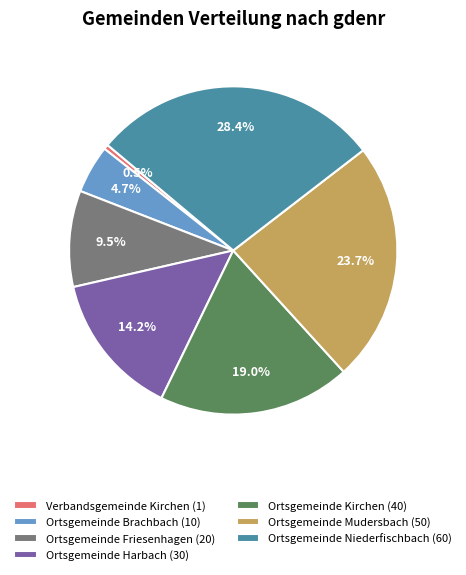

Rank the categories by value from highest to lowest.

Ortsgemeinde Niederfischbach, Ortsgemeinde Mudersbach, Ortsgemeinde Kirchen, Ortsgemeinde Harbach, Ortsgemeinde Friesenhagen, Ortsgemeinde Brachbach, Verbandsgemeinde Kirchen